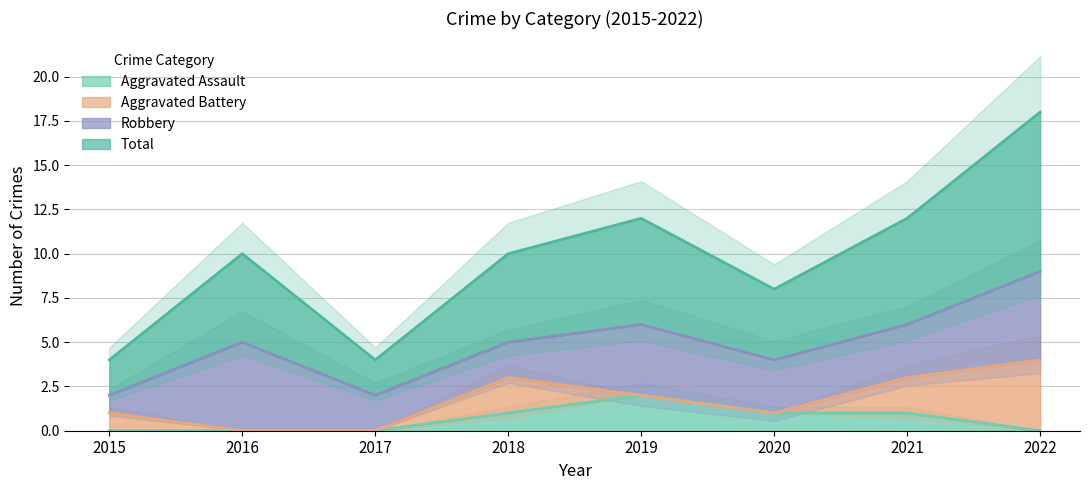

Is it true that Aggravated Assault equals 1 at 2016?

False